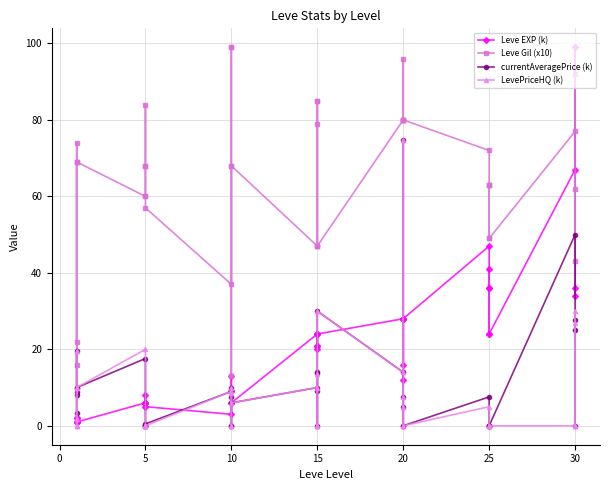

True or false: Leve Gil (x10) has more than 2 interior local peaks.

True